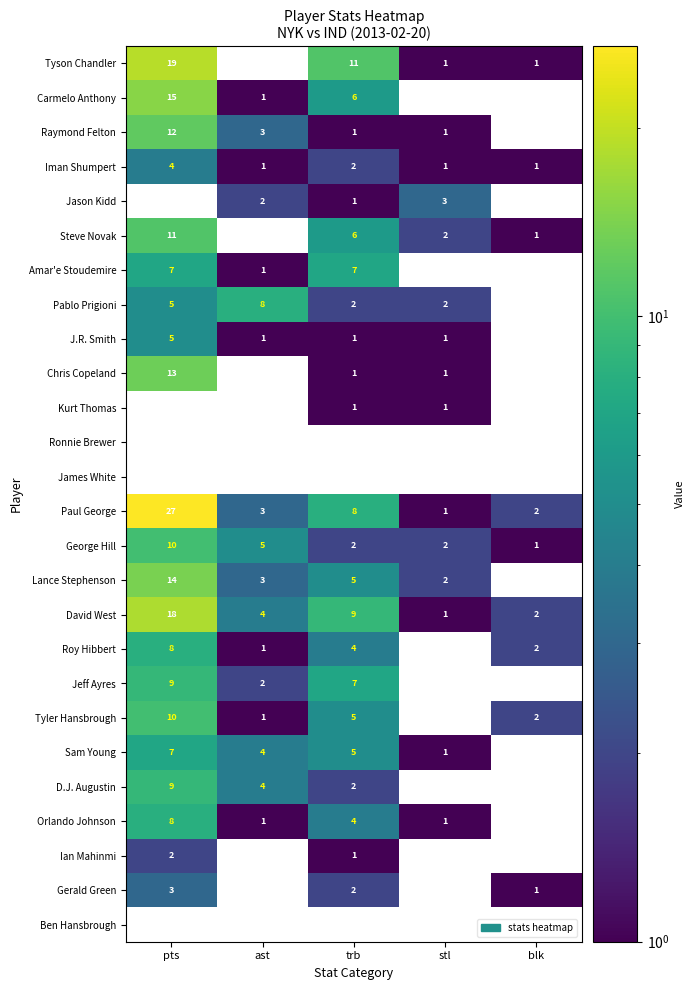

What is the difference between the David West values at stl and trb?

8